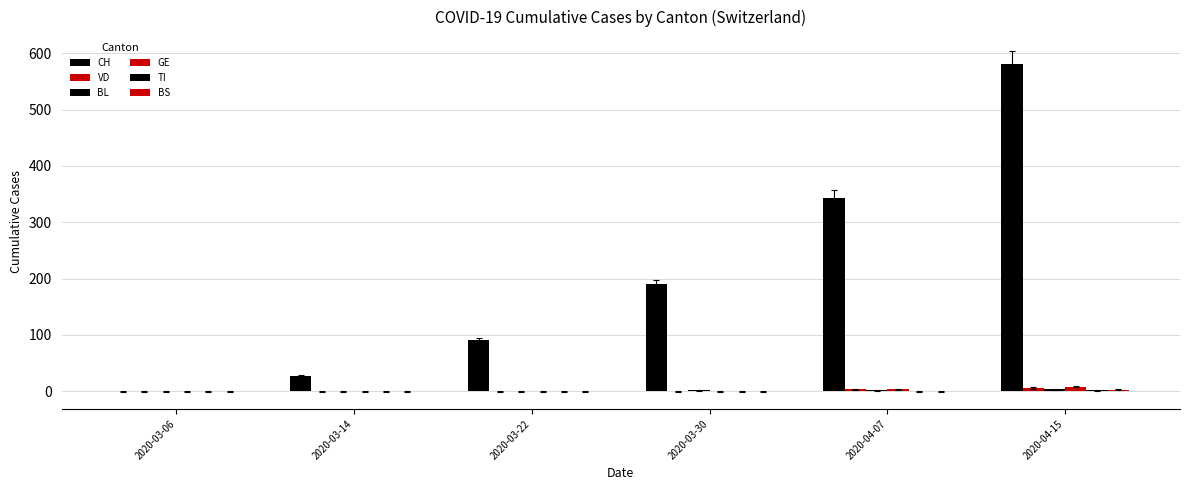

How many series are shown in this chart?

6